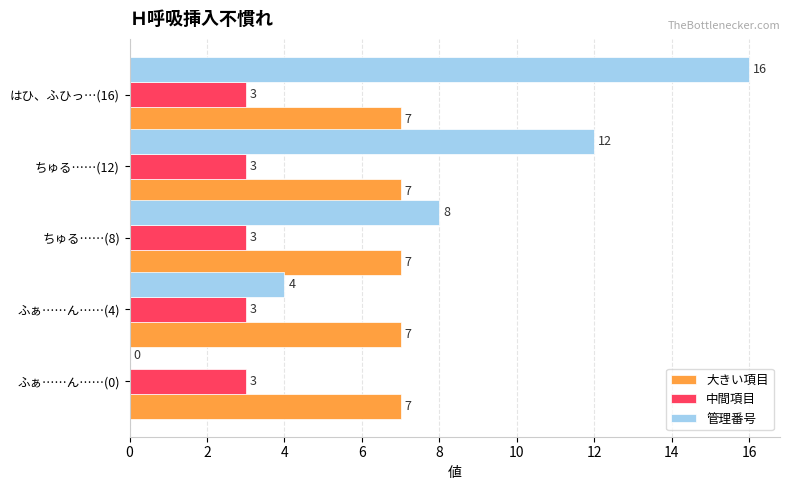

Read the 中間項目 value at ちゅる……(12).

3